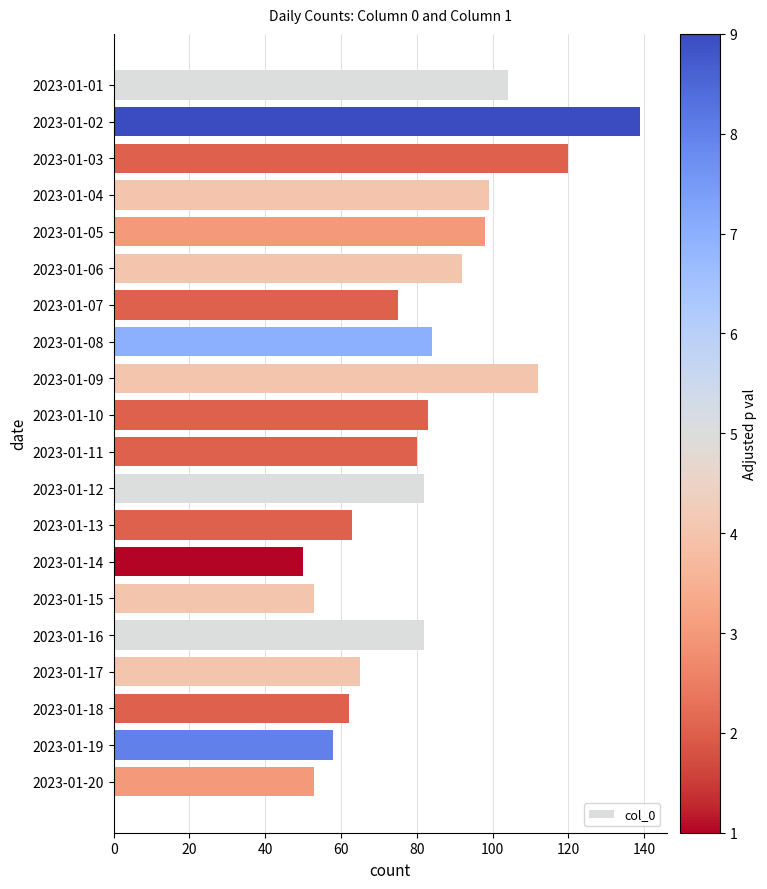

Reading bottom to top, extract all data points from this chart.

2023-01-20=53	2023-01-19=58	2023-01-18=62	2023-01-17=65	2023-01-16=82	2023-01-15=53	2023-01-14=50	2023-01-13=63	2023-01-12=82	2023-01-11=80	2023-01-10=83	2023-01-09=112	2023-01-08=84	2023-01-07=75	2023-01-06=92	2023-01-05=98	2023-01-04=99	2023-01-03=120	2023-01-02=139	2023-01-01=104